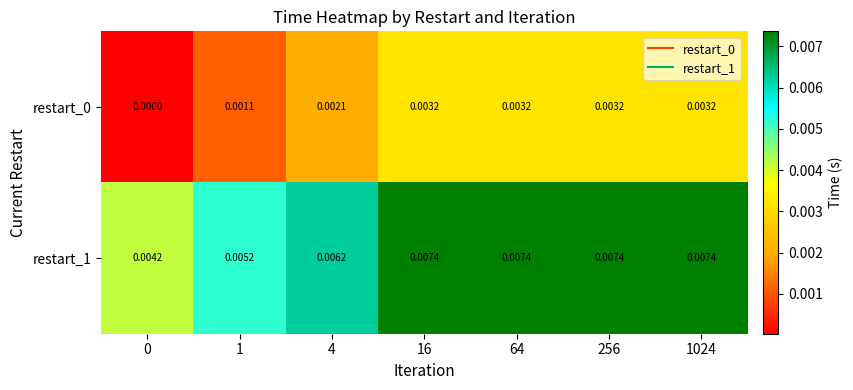

Is the value of restart_1 at 64 greater than the value of restart_0 at 1?

Yes